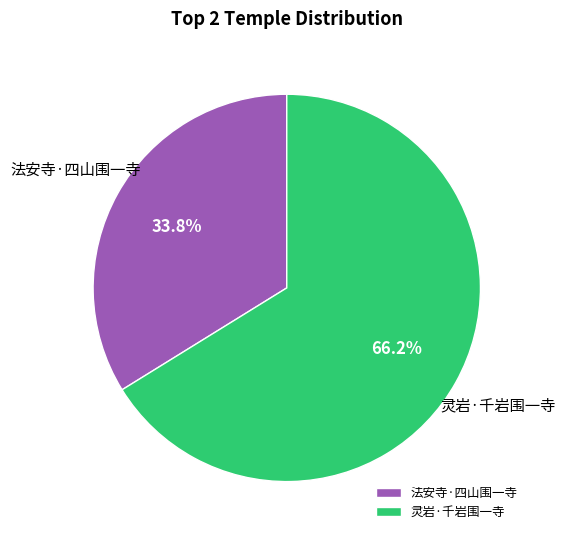

Is the sum of 灵岩·千岩围一寺 and 法安寺·四山围一寺 greater than half?

Yes